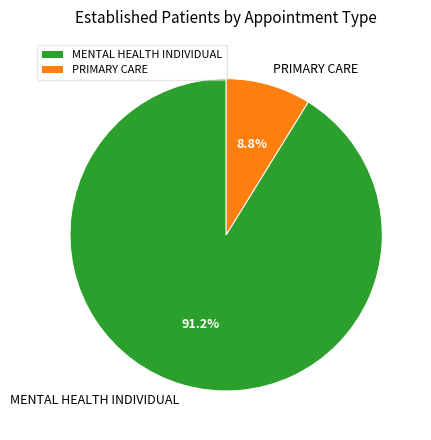

What is the total percentage of MENTAL HEALTH INDIVIDUAL and PRIMARY CARE?

100.0%